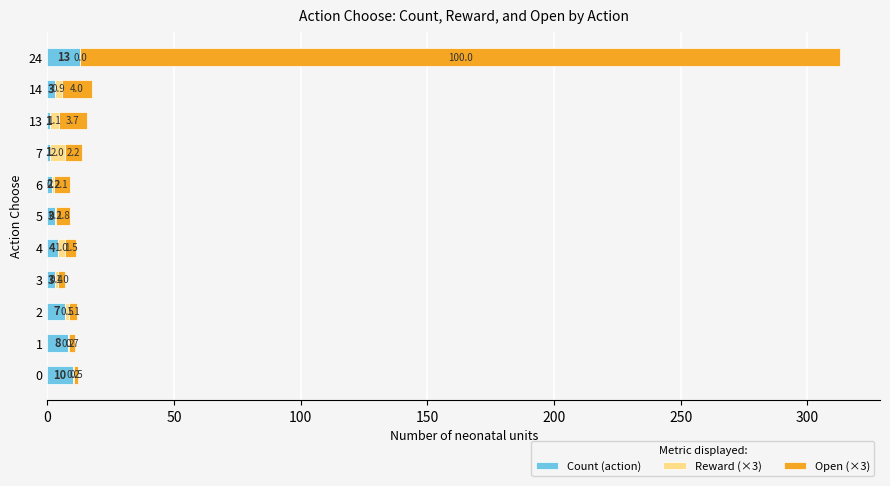

Which category has the highest value in the Count (action) series?

24